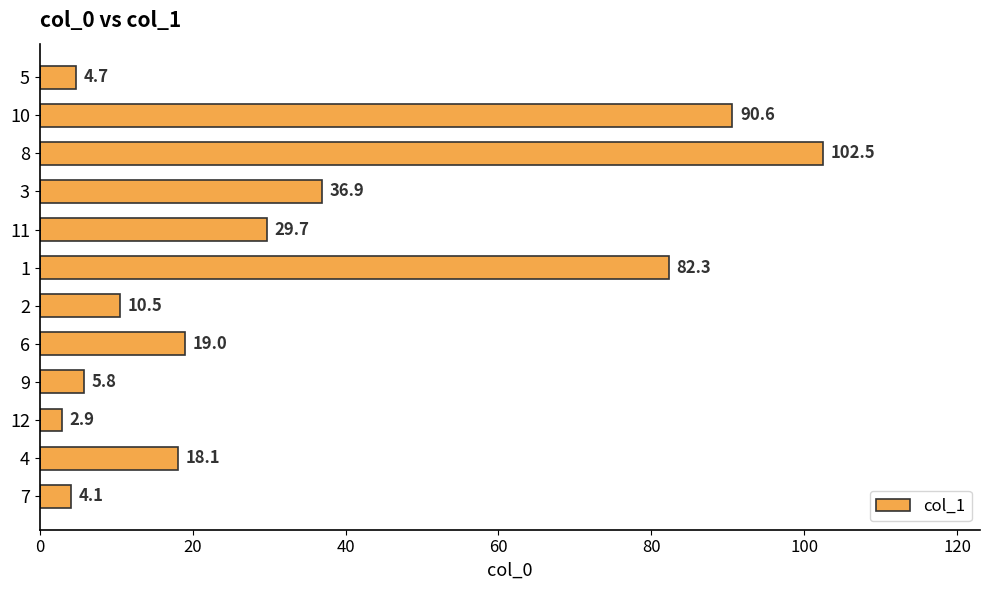

Reading bottom to top, what are all the values shown in this chart?

4.1	18.1	2.9	5.8	19.0	10.5	82.3	29.7	36.9	102.5	90.6	4.7